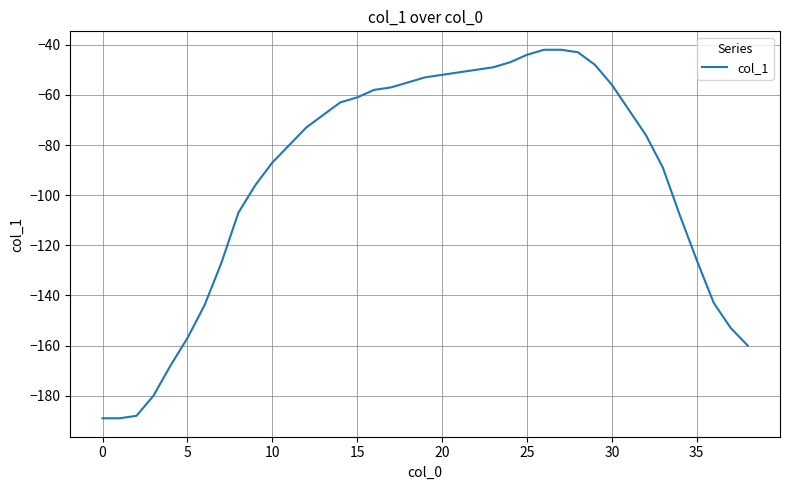

What is the maximum value shown in the chart?

-42